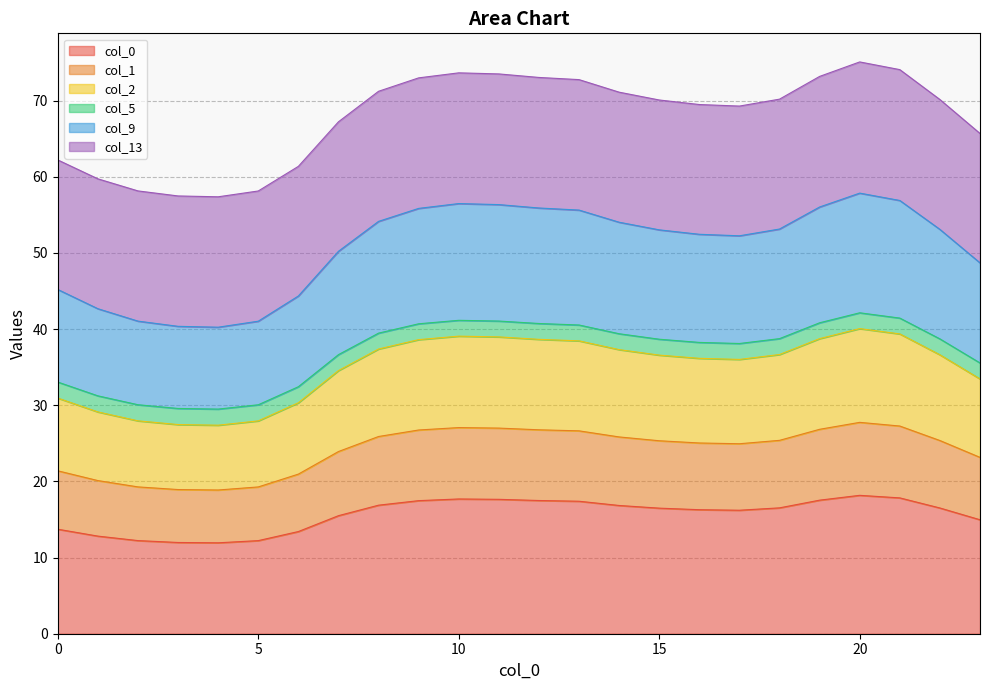

What is the average value of the 0 series?

15.7